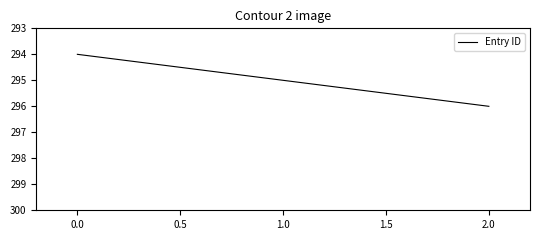

Reading right to left, extract all data points from this chart.

296	295	294